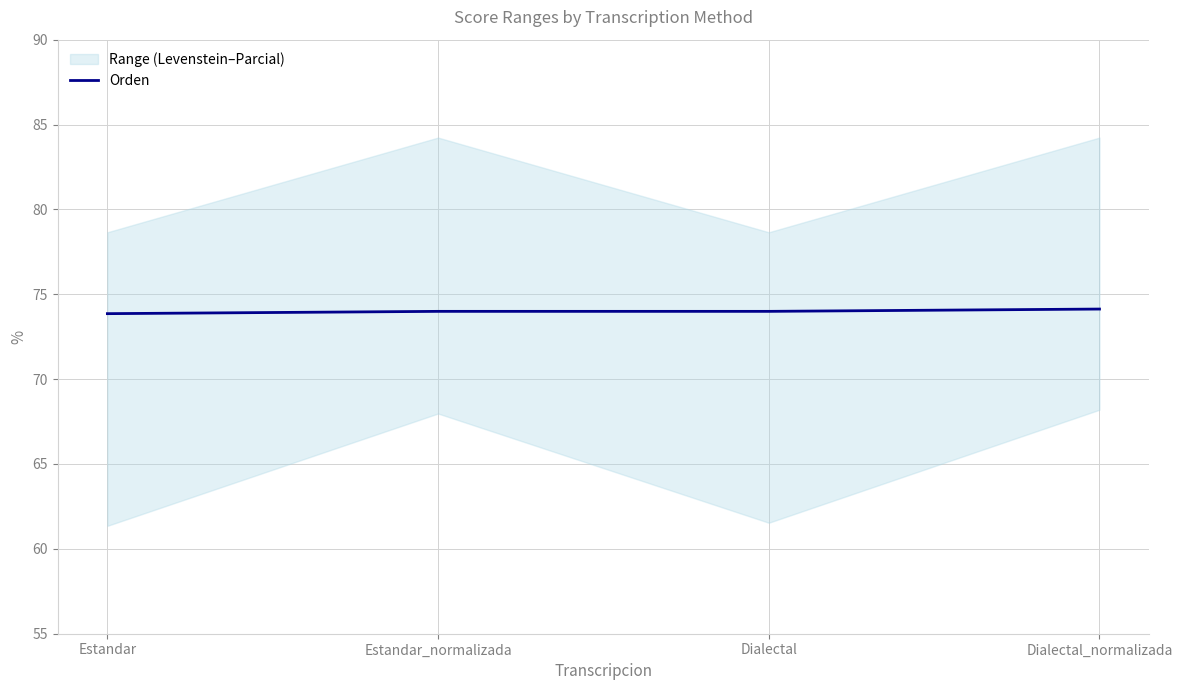

What is the value of the 4th point from the left?

74.1